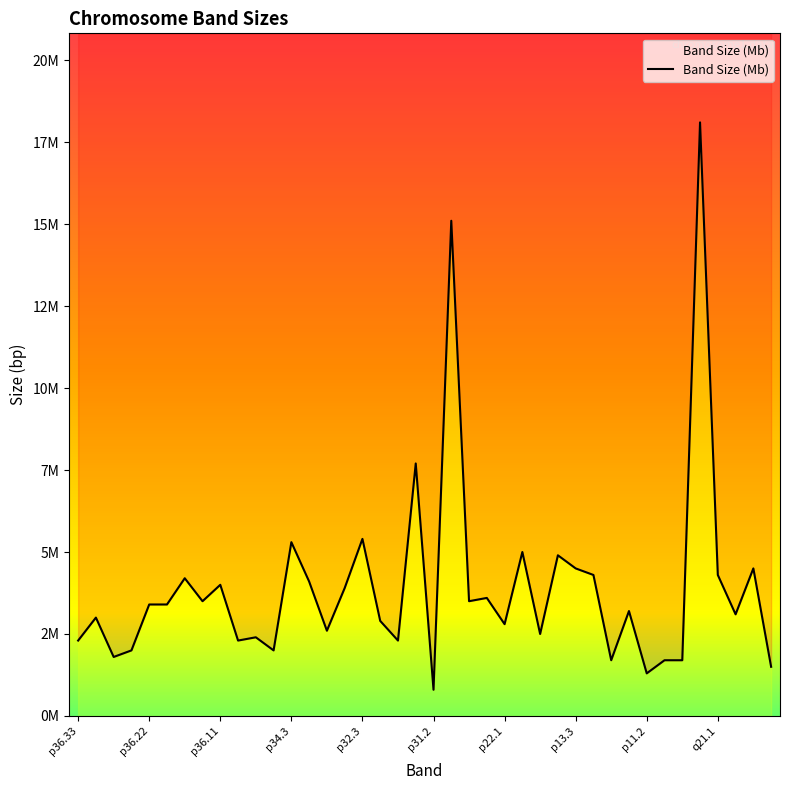

How many points are lower than both their immediate neighbors (excluding endpoints)?

13